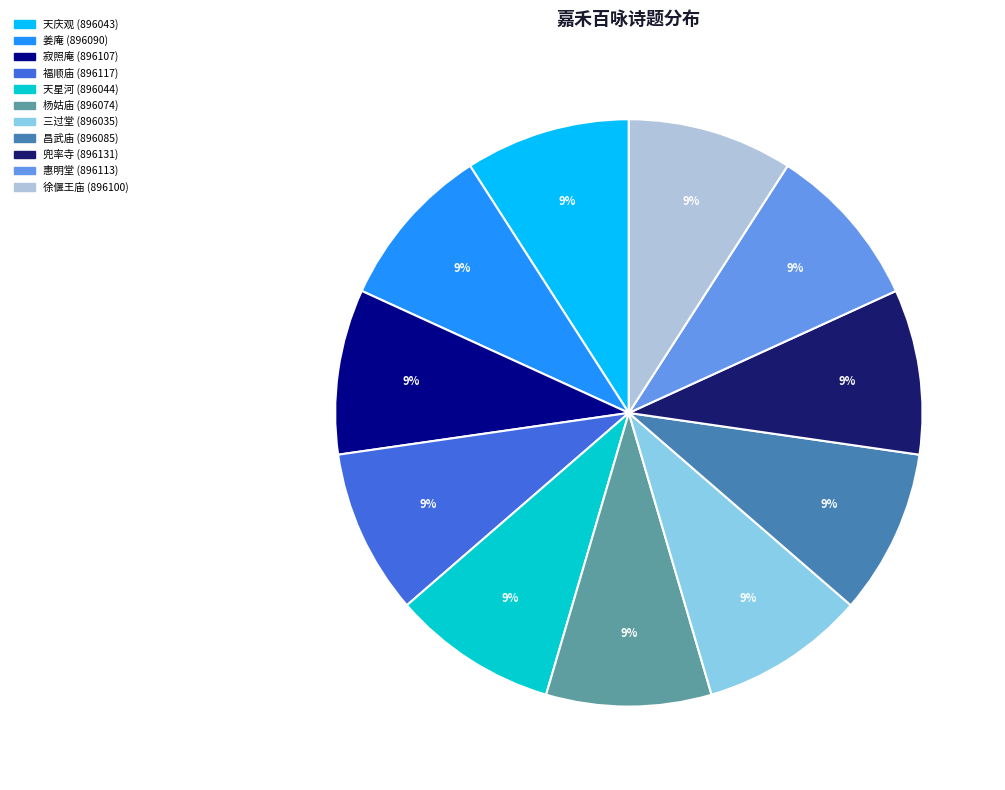

What is the ratio of the value at 三过堂 (896035) to the value at 昌武庙 (896085)?

1.0